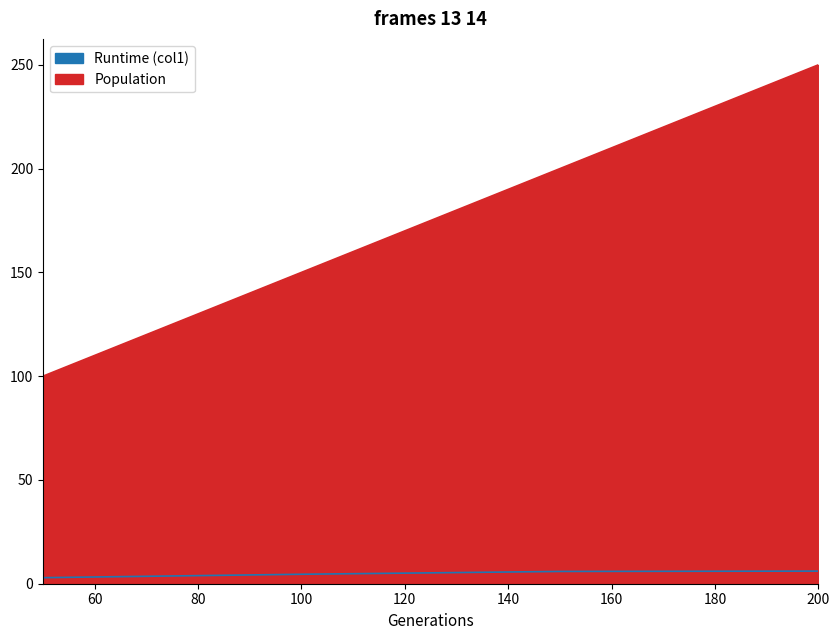

What is the difference between the second highest and second lowest values in the Runtime (col1) series?

1.4